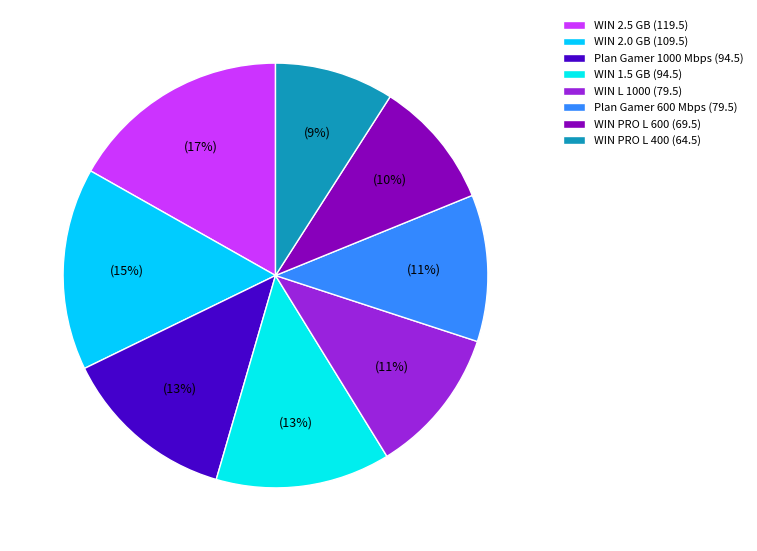

Count the number of slices in the pie.

8